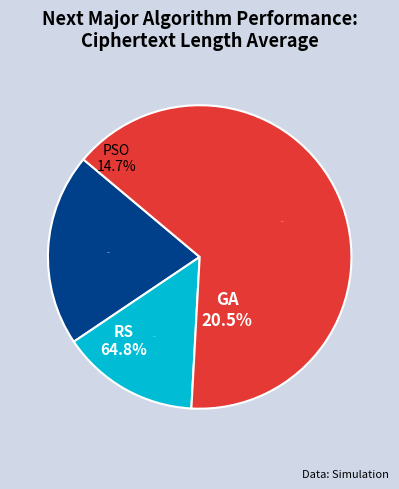

Approximately how many times larger is the value at PSO compared to GA?

0.7